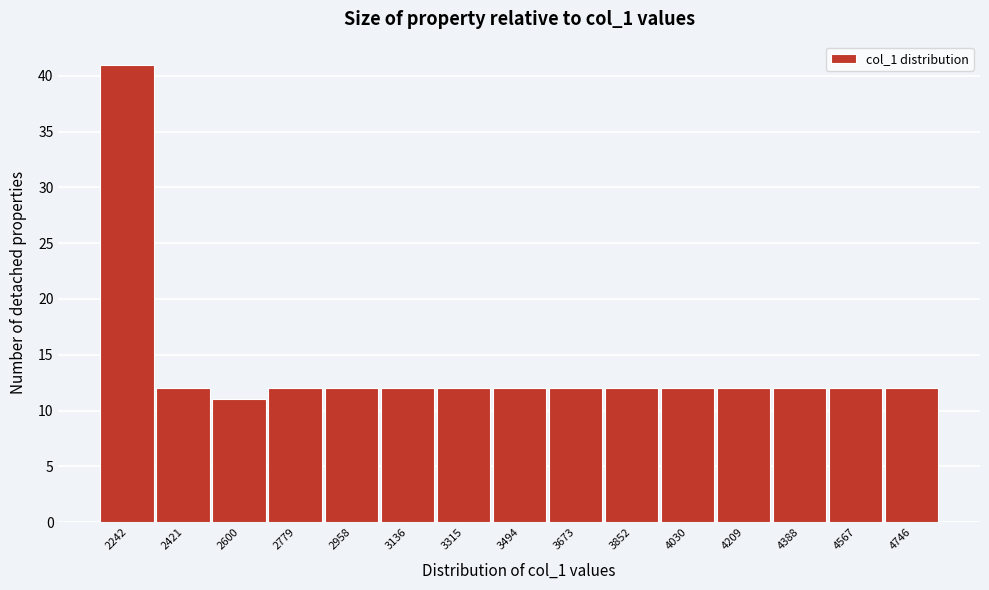

Reading left to right, extract all data points from this chart.

41	12	11	12	12	12	12	12	12	12	12	12	12	12	12